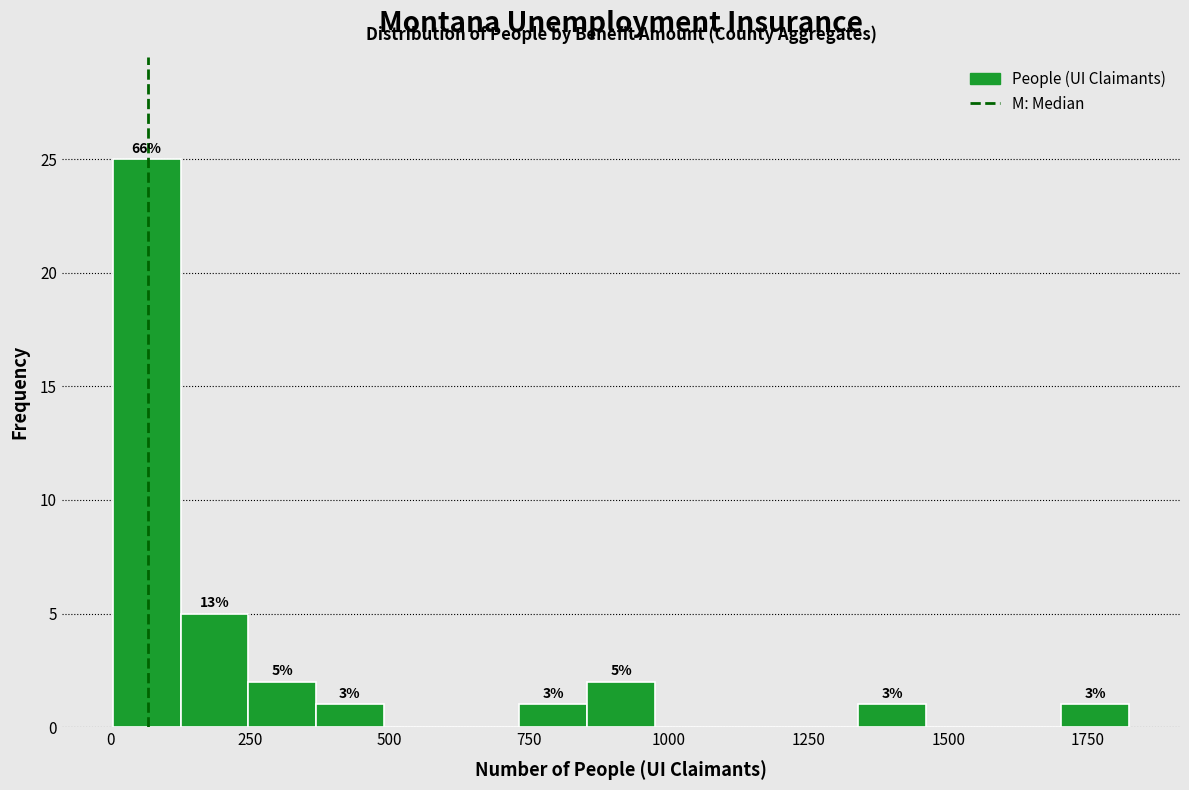

Around what value on the x-axis is the tallest bar? Give the approximate position of its centre, as read against the axis.

50